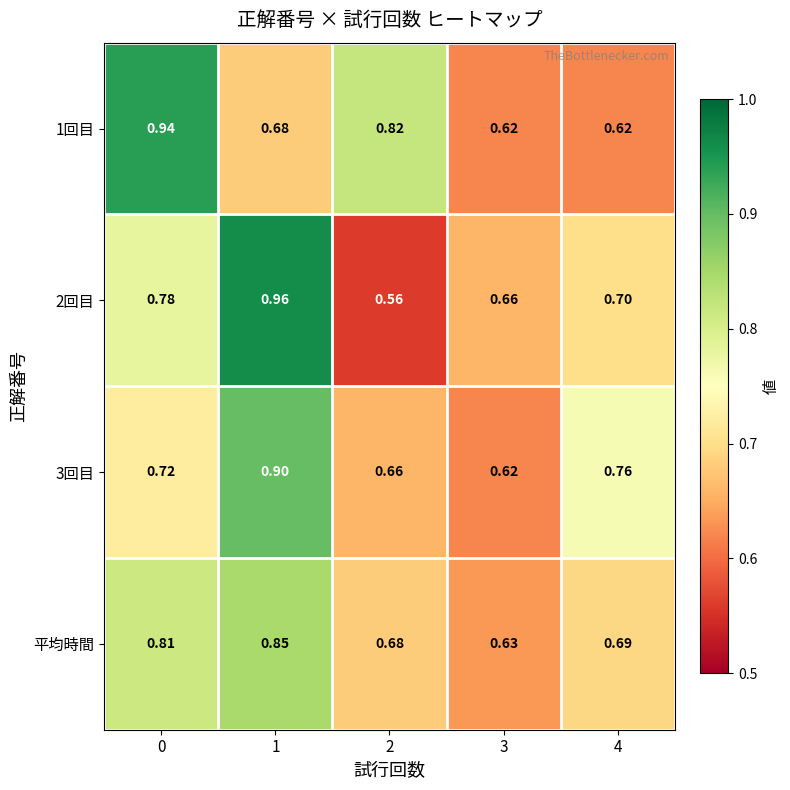

At how many categories does at least one series exceed 0?

5